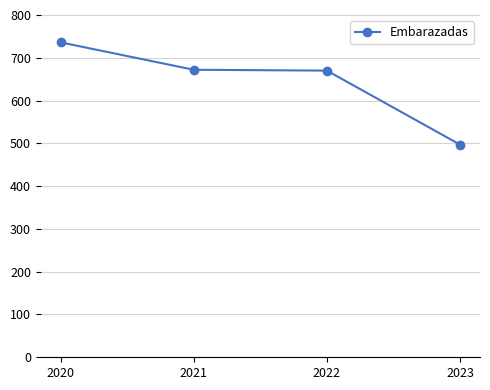

How many series are shown in this chart?

1